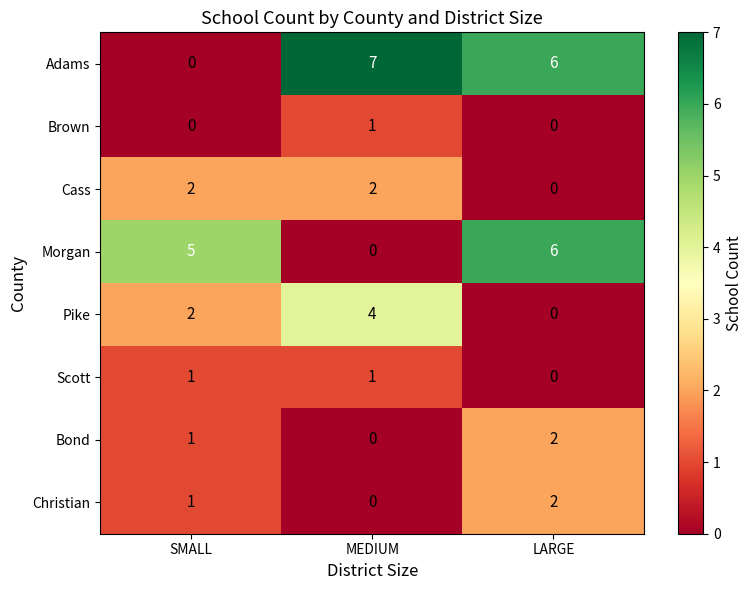

Reading left to right, extract all data points from this chart.

Adams: SMALL=0	MEDIUM=7	LARGE=6
Brown: SMALL=0	MEDIUM=1	LARGE=0
Cass: SMALL=2	MEDIUM=2	LARGE=0
Morgan: SMALL=5	MEDIUM=0	LARGE=6
Pike: SMALL=2	MEDIUM=4	LARGE=0
Scott: SMALL=1	MEDIUM=1	LARGE=0
Bond: SMALL=1	MEDIUM=0	LARGE=2
Christian: SMALL=1	MEDIUM=0	LARGE=2